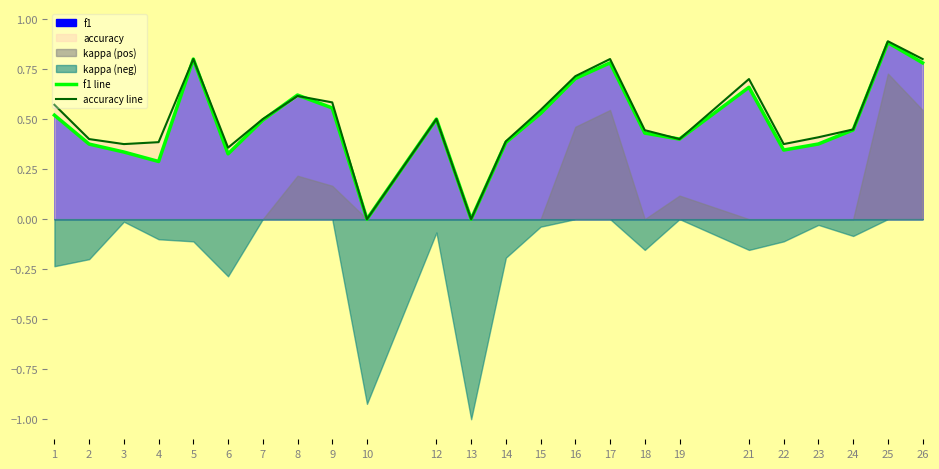

What is the value of the accuracy line point at the 15th from the left?

0.7